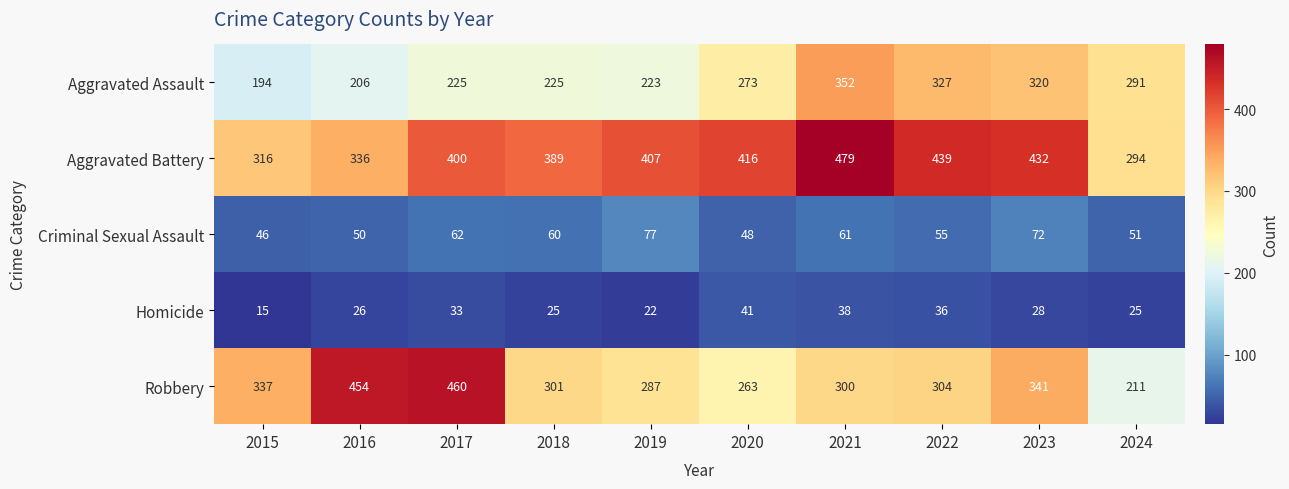

At how many categories does at least one series exceed 412?

6